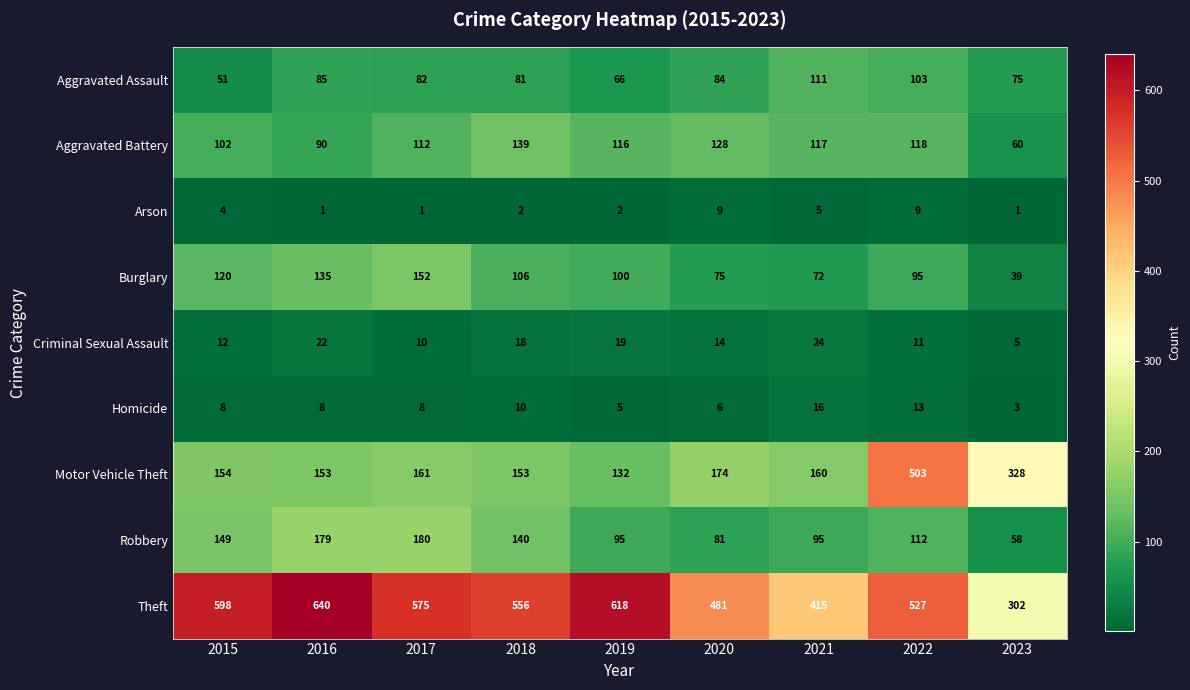

Which series changed the most between 2019 and 2023?

Theft